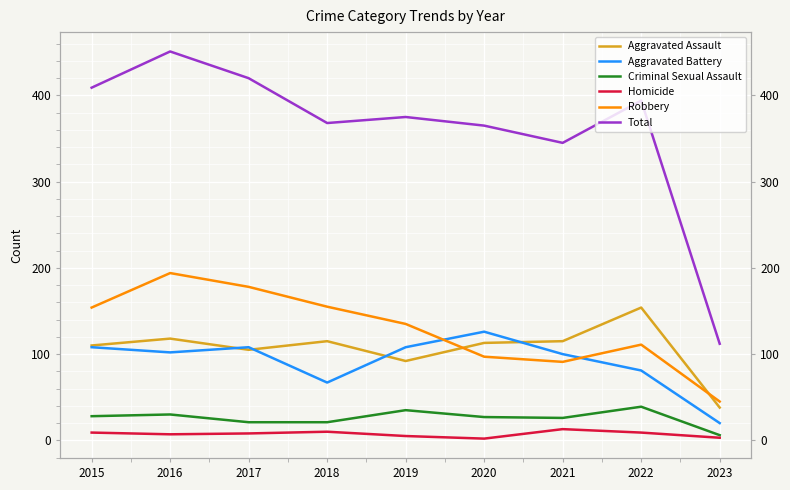

Reading left to right, extract all data points from this chart.

Aggravated Assault: 110	118	105	115	92	113	115	154	38
Aggravated Battery: 108	102	108	67	108	126	100	81	20
Criminal Sexual Assault: 28	30	21	21	35	27	26	39	6
Homicide: 9	7	8	10	5	2	13	9	3
Robbery: 154	194	178	155	135	97	91	111	45
Total: 409	451	420	368	375	365	345	394	112